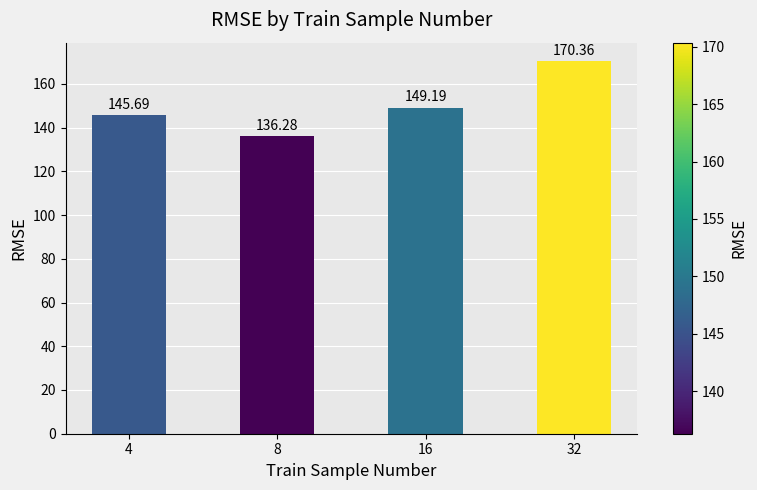

List the labels in order of value, largest first.

32, 16, 4, 8